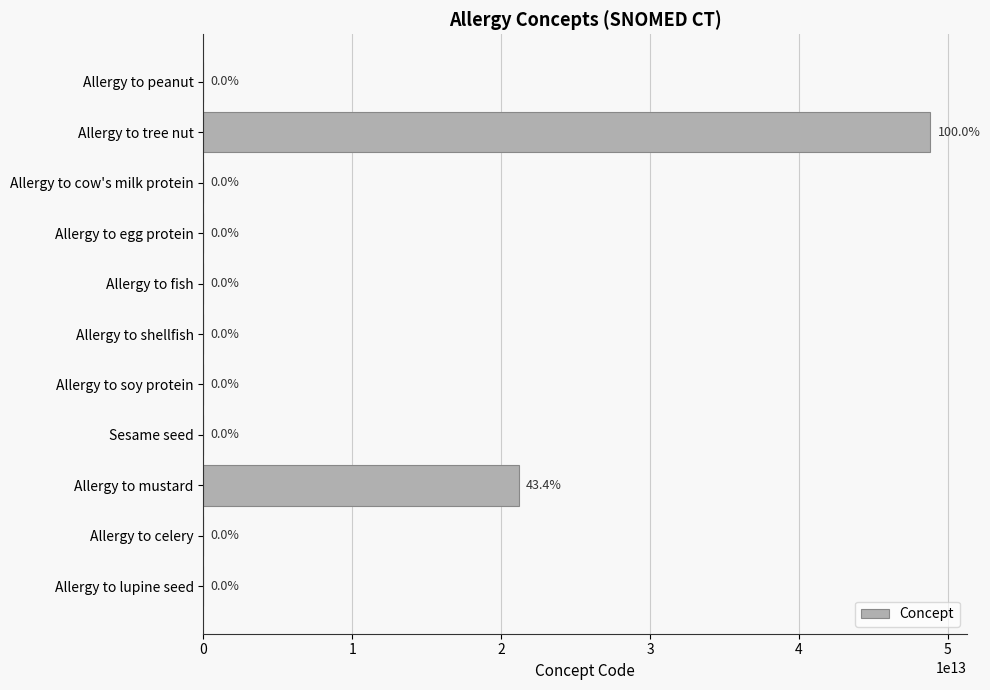

How many distinct data groups are displayed?

1